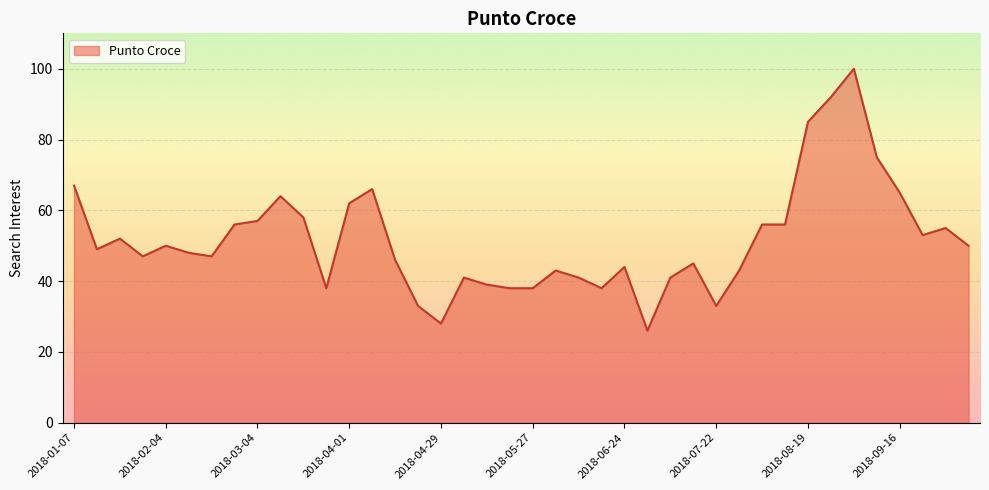

What is the maximum value shown in the chart?

100